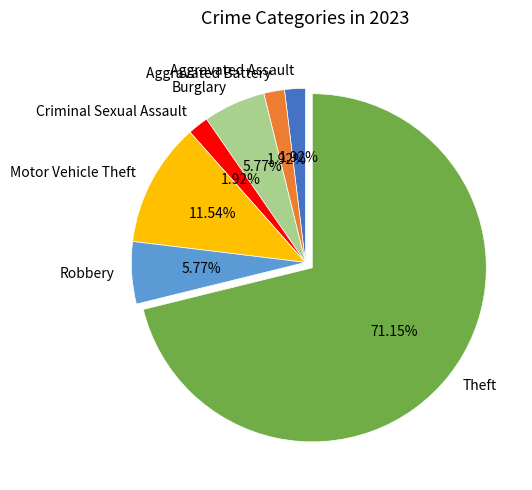

Is Theft the majority of the pie?

Yes